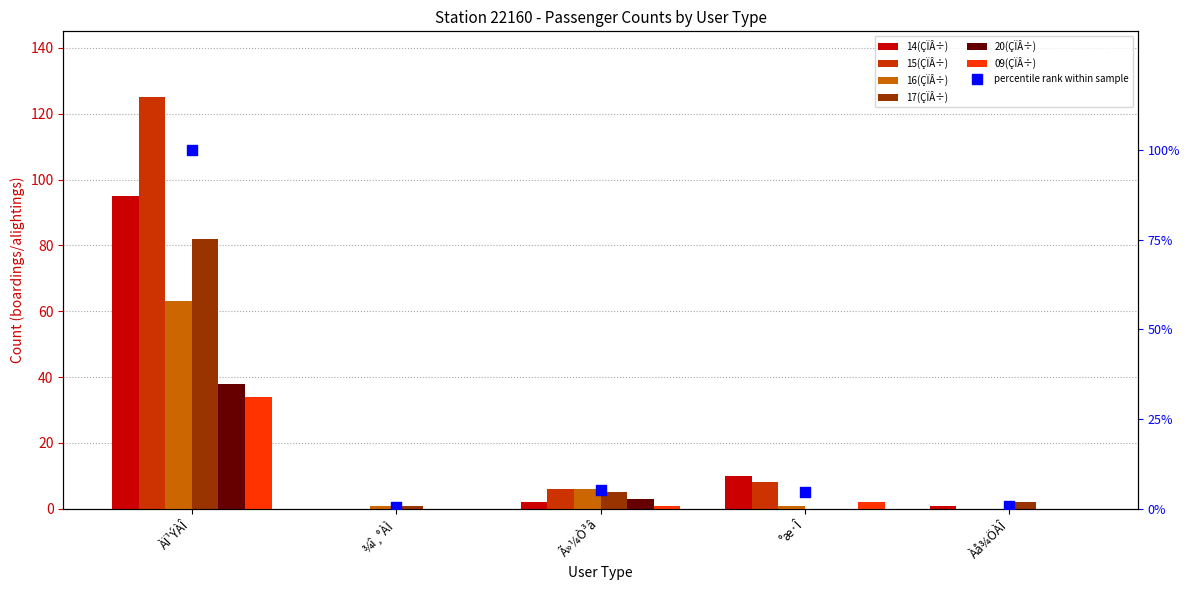

At which category is the sum across all series the highest?

ÀÏ¹ÝÀÎ